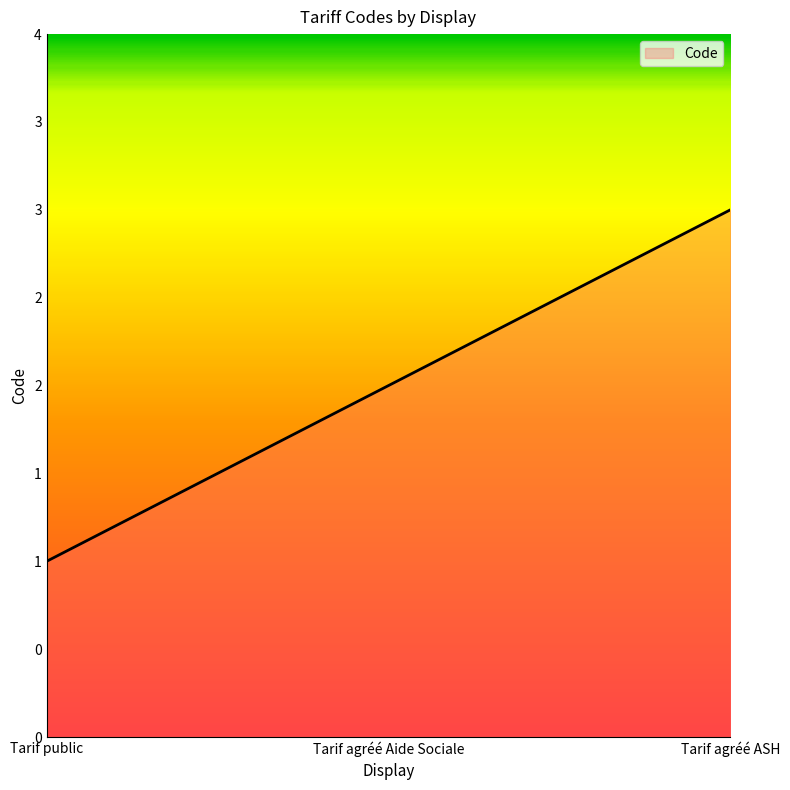

What is the maximum value shown in the chart?

3